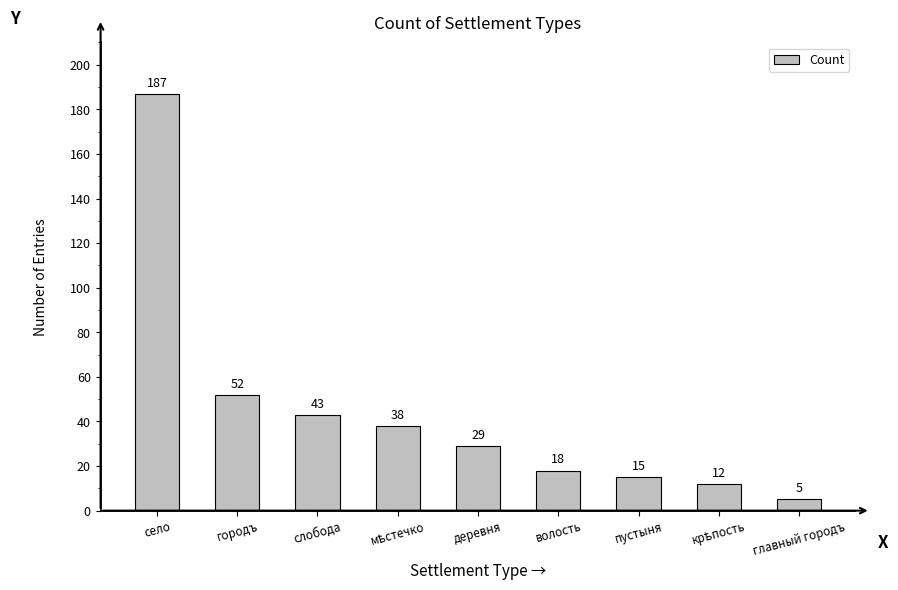

Is it true that the value at слобода is 43?

True